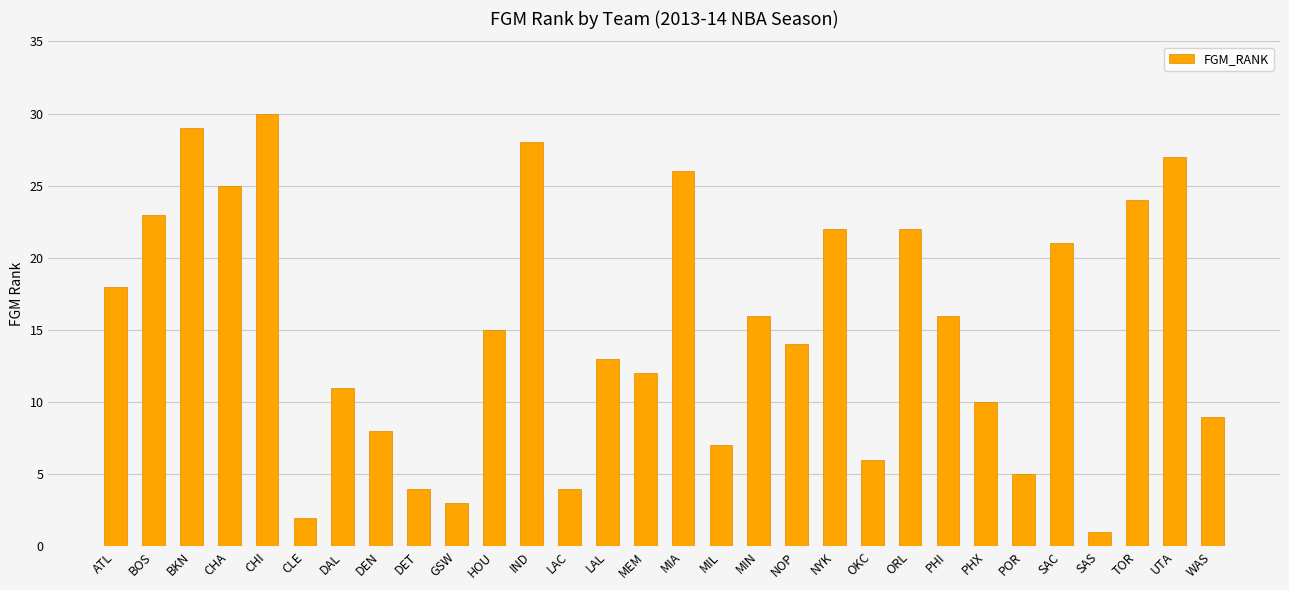

Approximately how many times larger is the value at WAS compared to CHA?

0.4